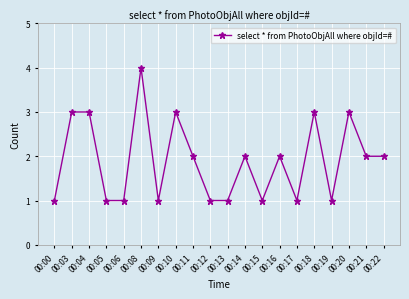

Reading left to right, list all the values displayed in this chart.

1	3	3	1	1	4	1	3	2	1	1	2	1	2	1	3	1	3	2	2